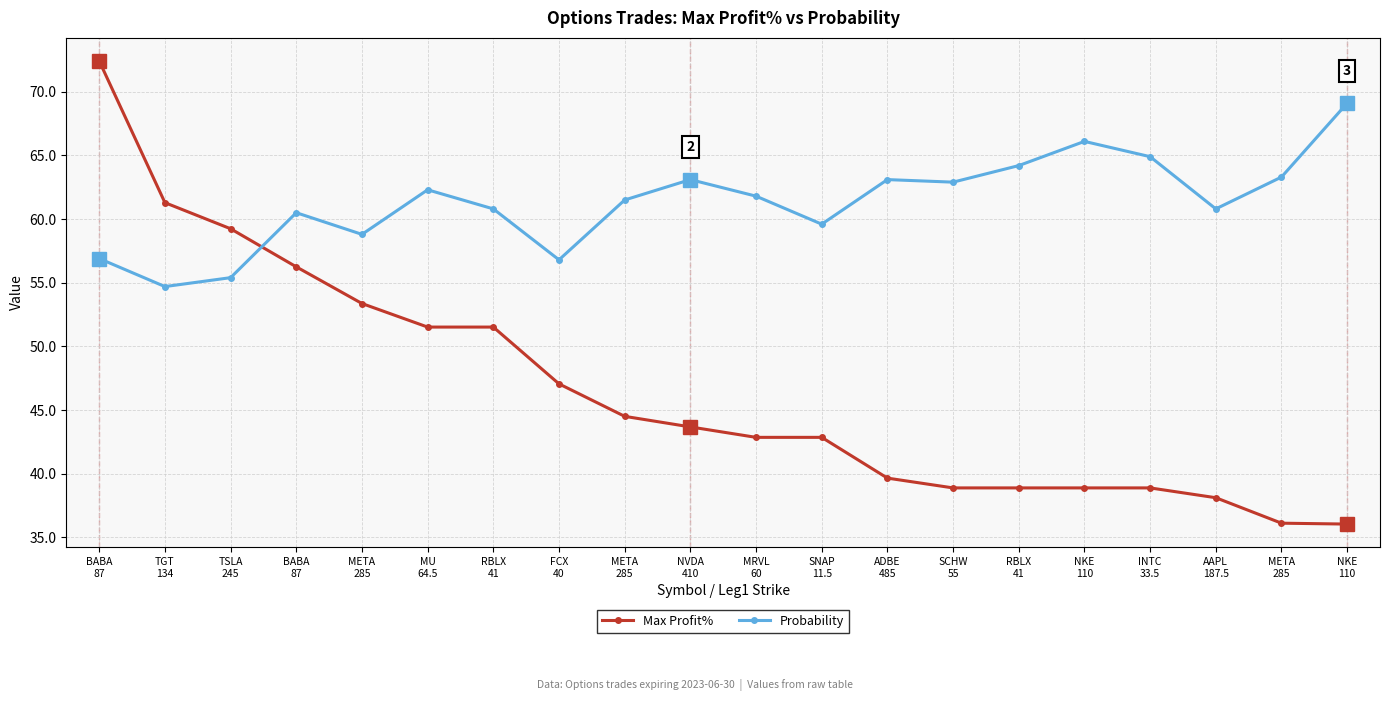

What is the label of the 5th point from the right?

NKE
110